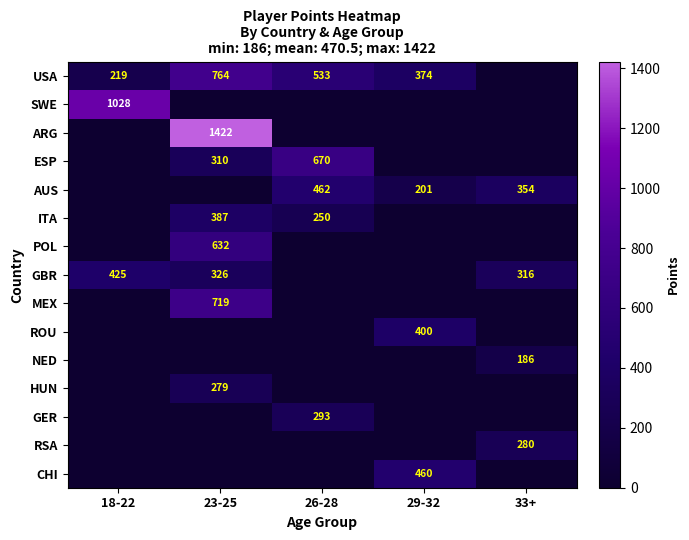

The USA series shows 197 at 26-28. True or false?

False